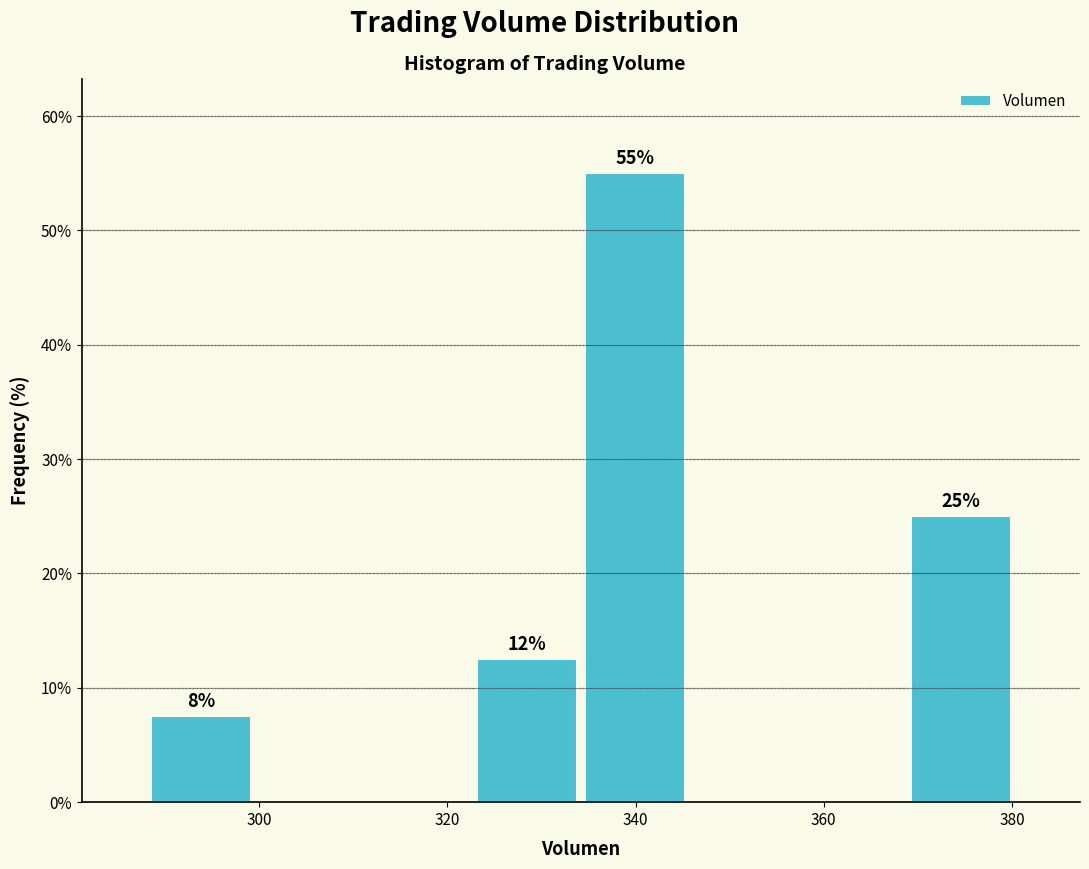

Over which range of the x-axis is the bar tallest?

334 to 346